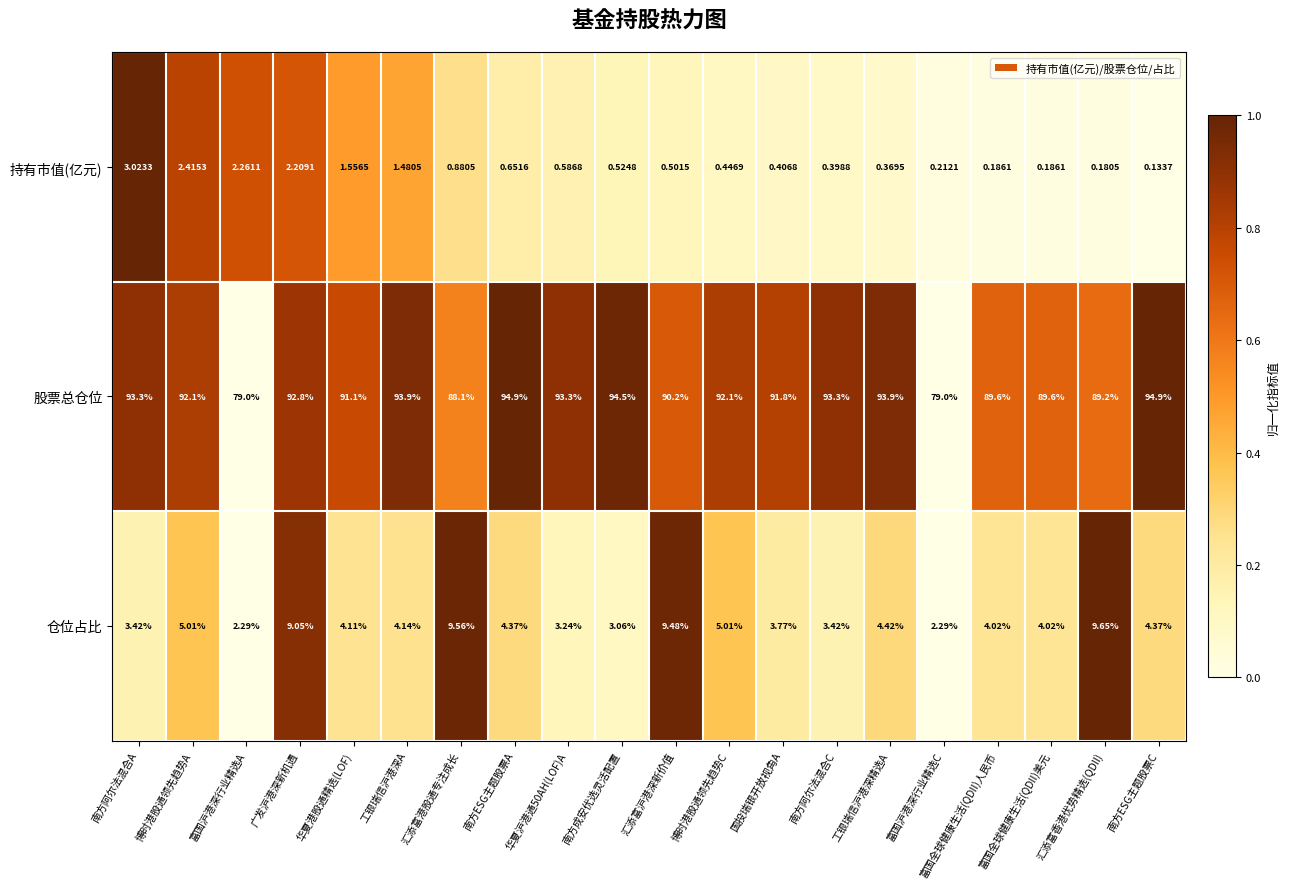

At how many categories does at least one series exceed 0?

20